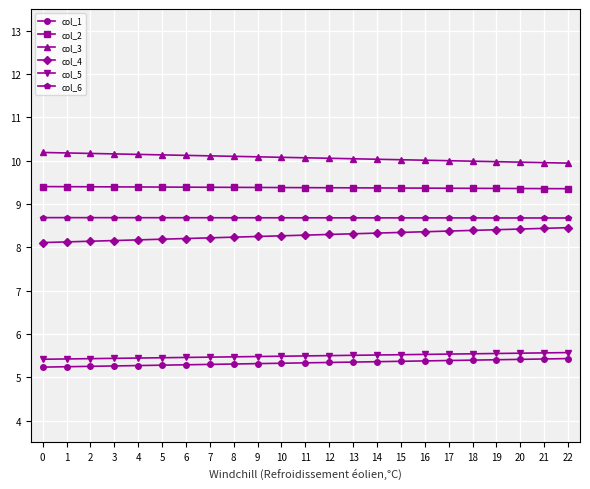

Does the chart display data point markers on the line(s)?

Yes